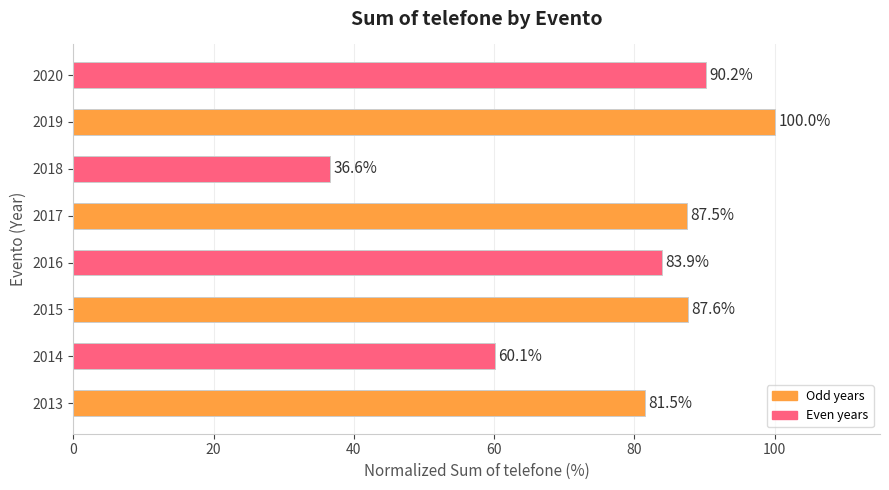

At which category does the chart reach its peak across all series?

2019